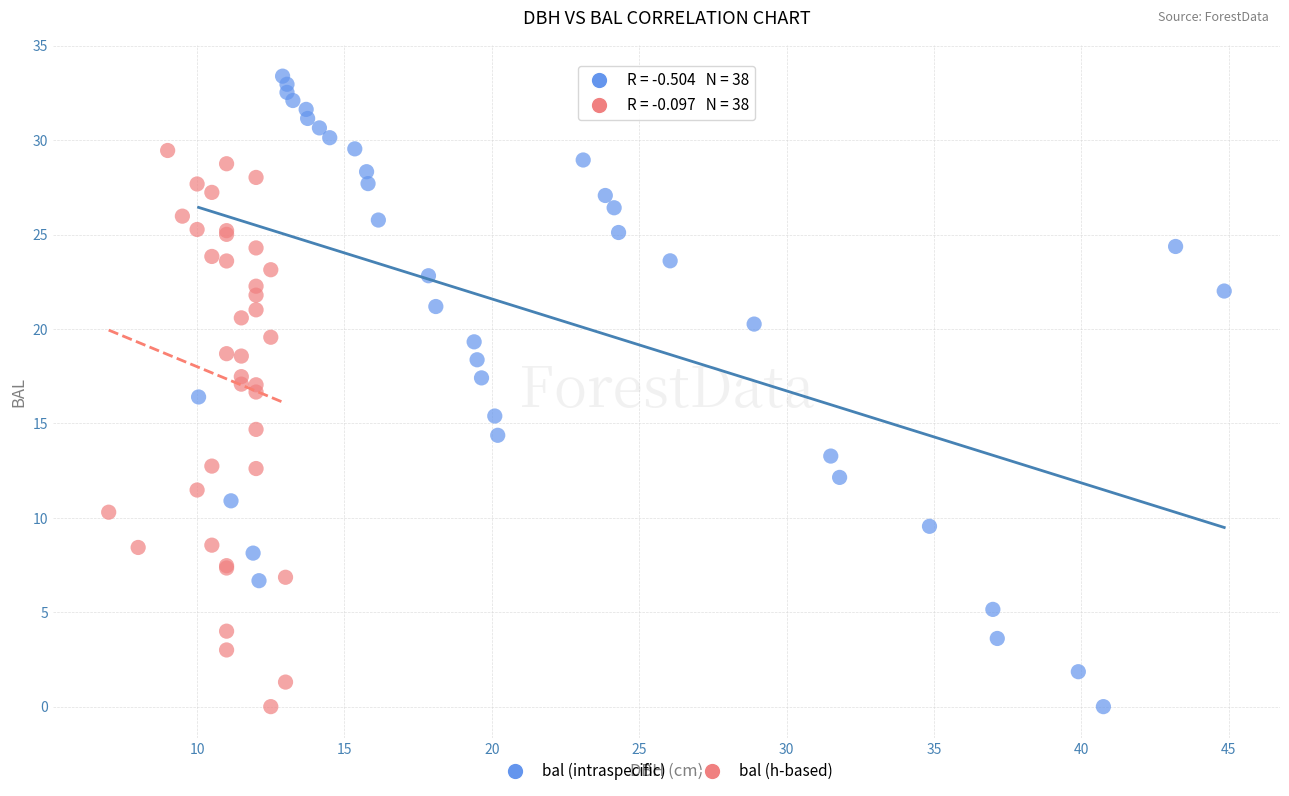

Which series has the widest spread of Y values?

bal (intraspecific)